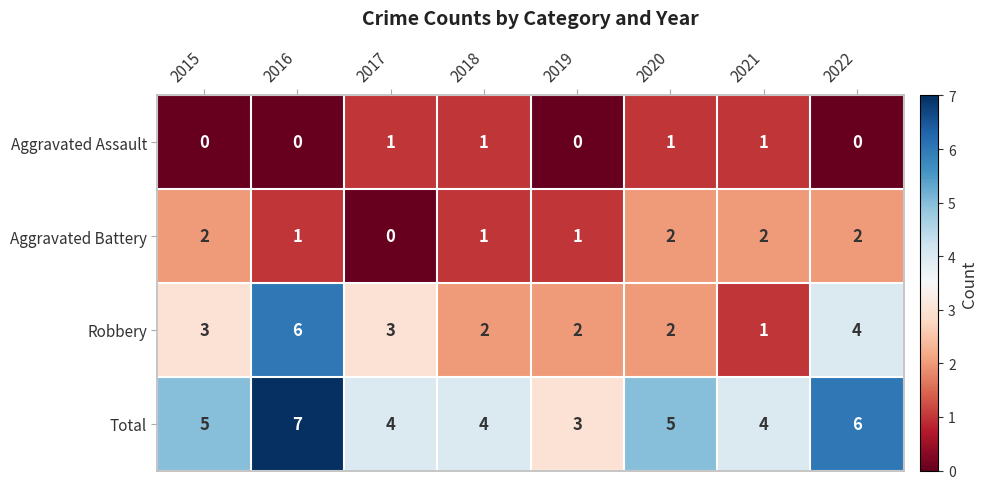

How many values in Aggravated Assault are above zero?

4